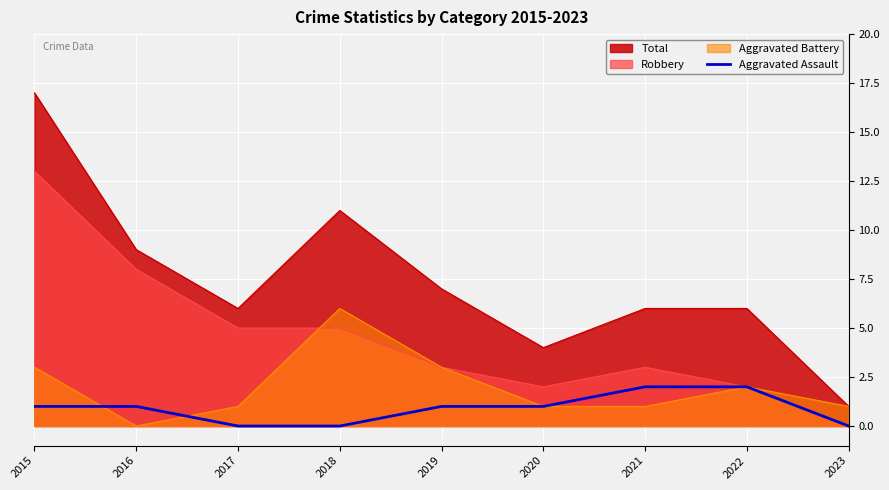

True or false: Total has a value of 1 at 2023.

True